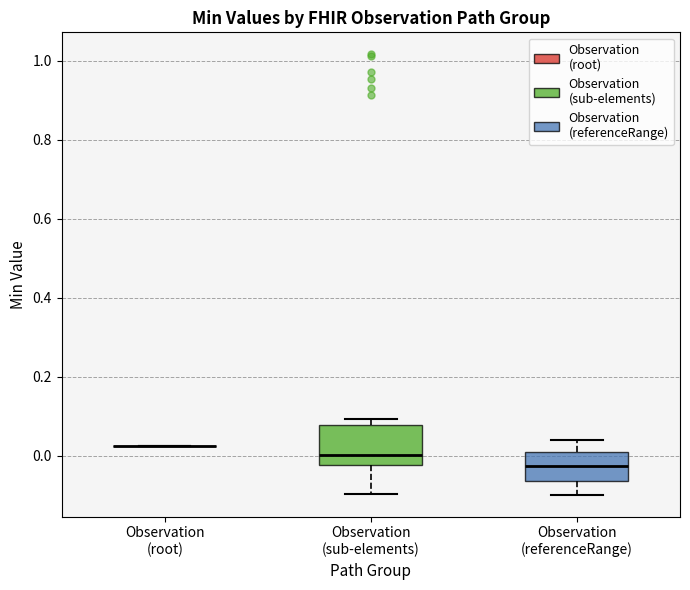

Reading left to right, transcribe this box plot: for each box, give where its median line is, the range the box spans, and where its two whiskers end, as read against the y-axis. The values are not printed on the chart, so give them approximately, as read against the axis.

Observation (root): box collapsed to a line at 0.02, whiskers 0.02 to 0.02
Observation (sub-elements): median 0.00, box -0.02 to 0.08, whiskers -0.10 to 0.10
Observation (referenceRange): median -0.02, box -0.06 to 0.00, whiskers -0.10 to 0.04